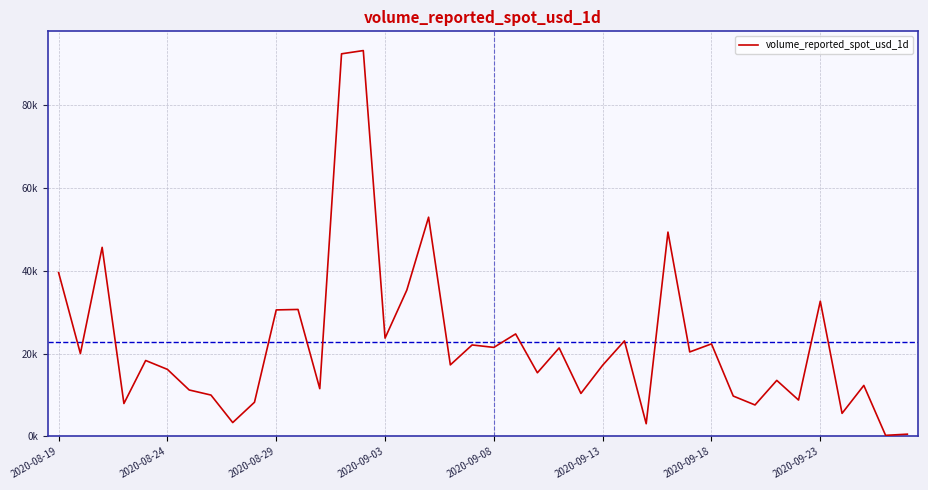

What is the smallest value displayed?

260.7